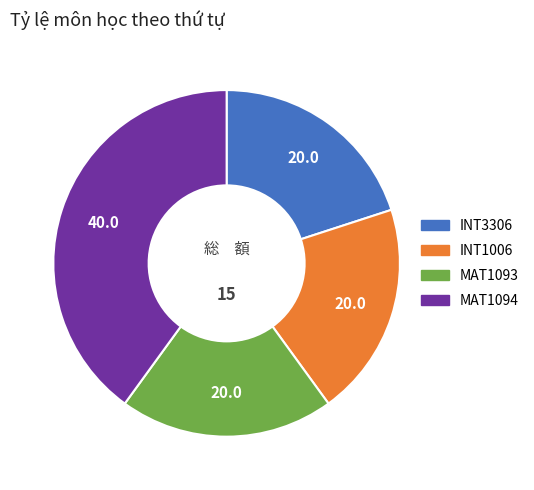

Is it true that MAT1094 is 5% of the pie?

False